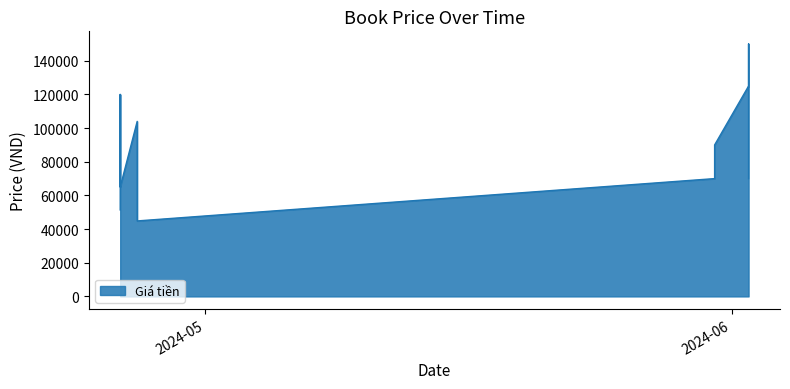

Rank the categories by value from highest to lowest.

02/06/2024, 02/06/2024, 26/04/2024, 27/04/2024, 31/05/2024, 26/04/2024, 02/06/2024, 31/05/2024, 26/04/2024, 26/04/2024, 27/04/2024